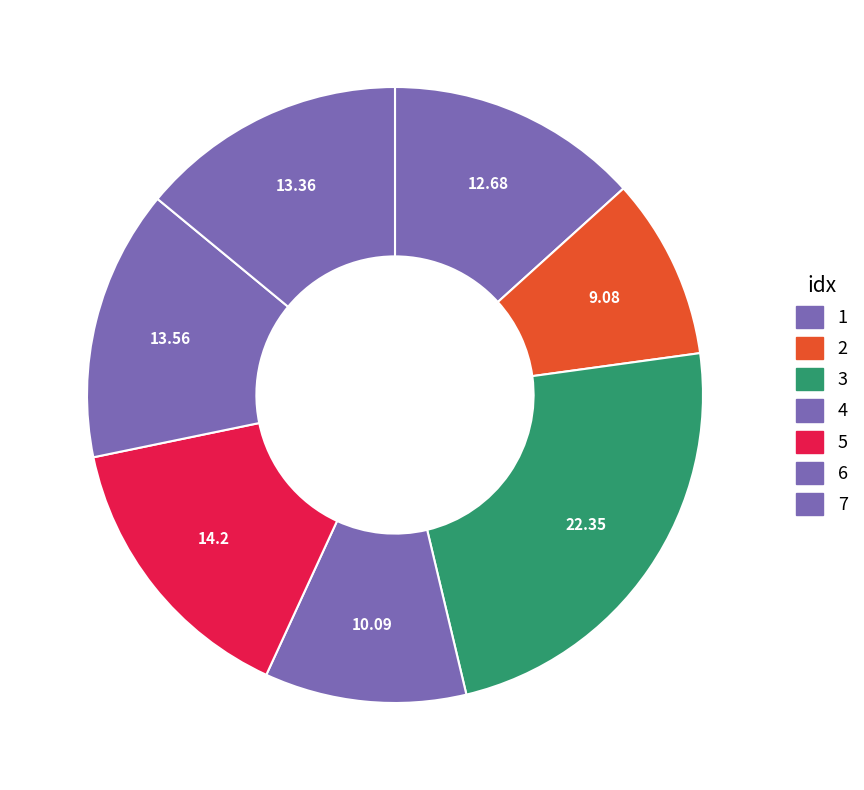

What is the ratio of the value at 2 to the value at 6?

0.7